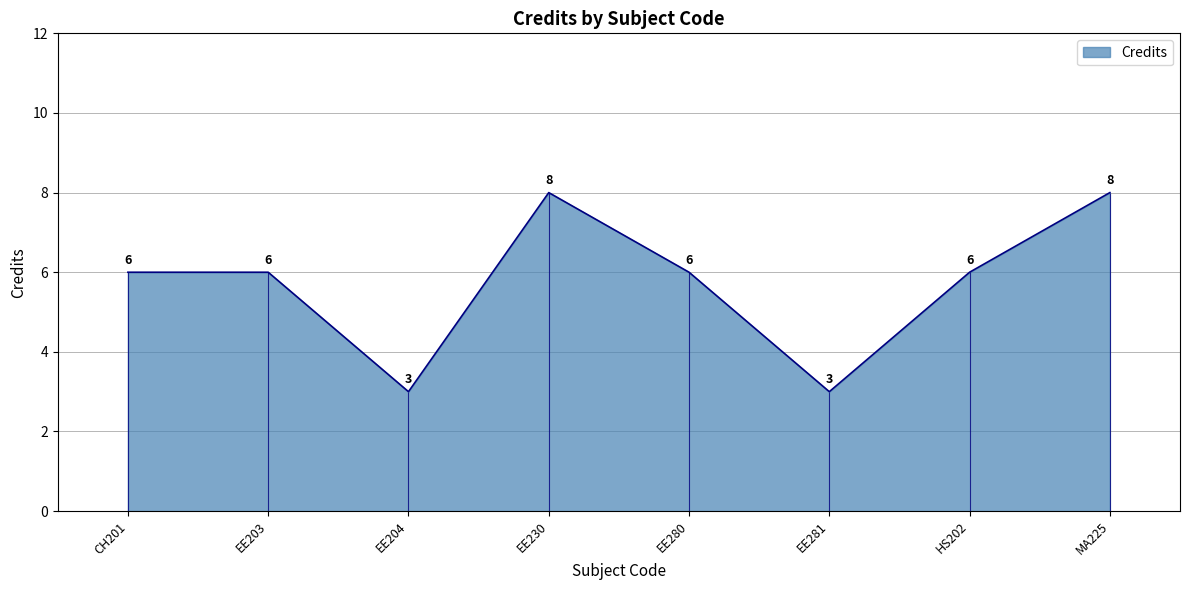

What position from the left is EE230?

4